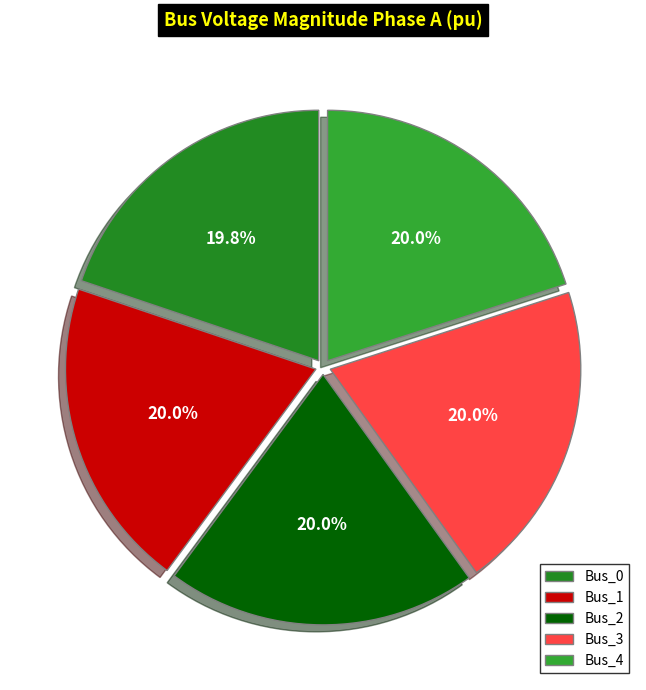

Which slice is the largest?

Bus_1